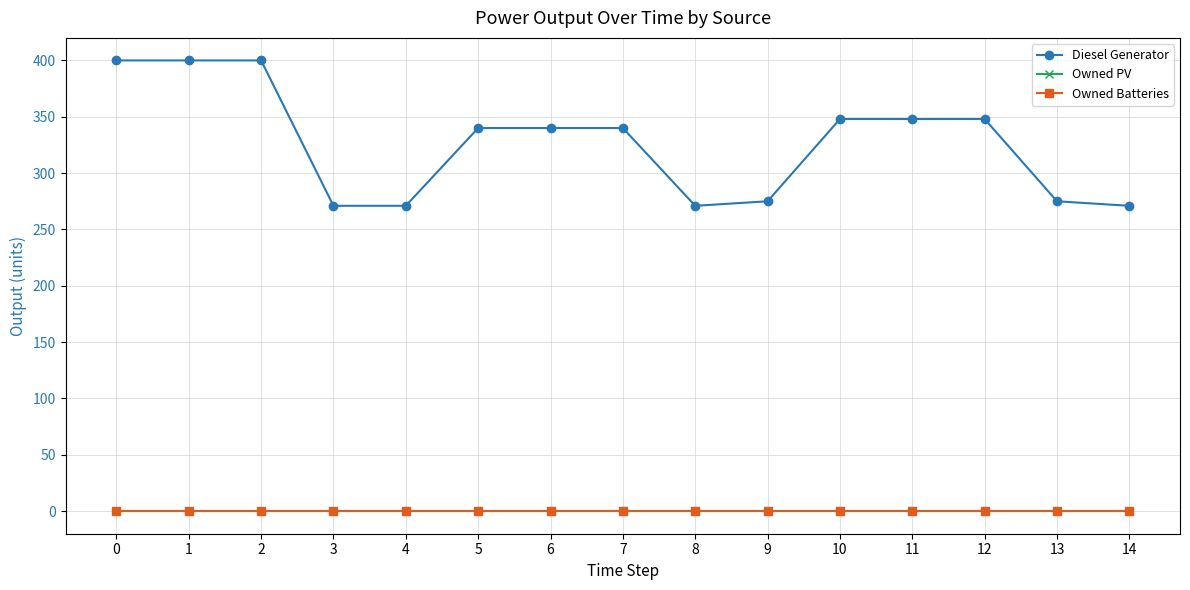

Where is Diesel Generator nearest to the value 335?

5